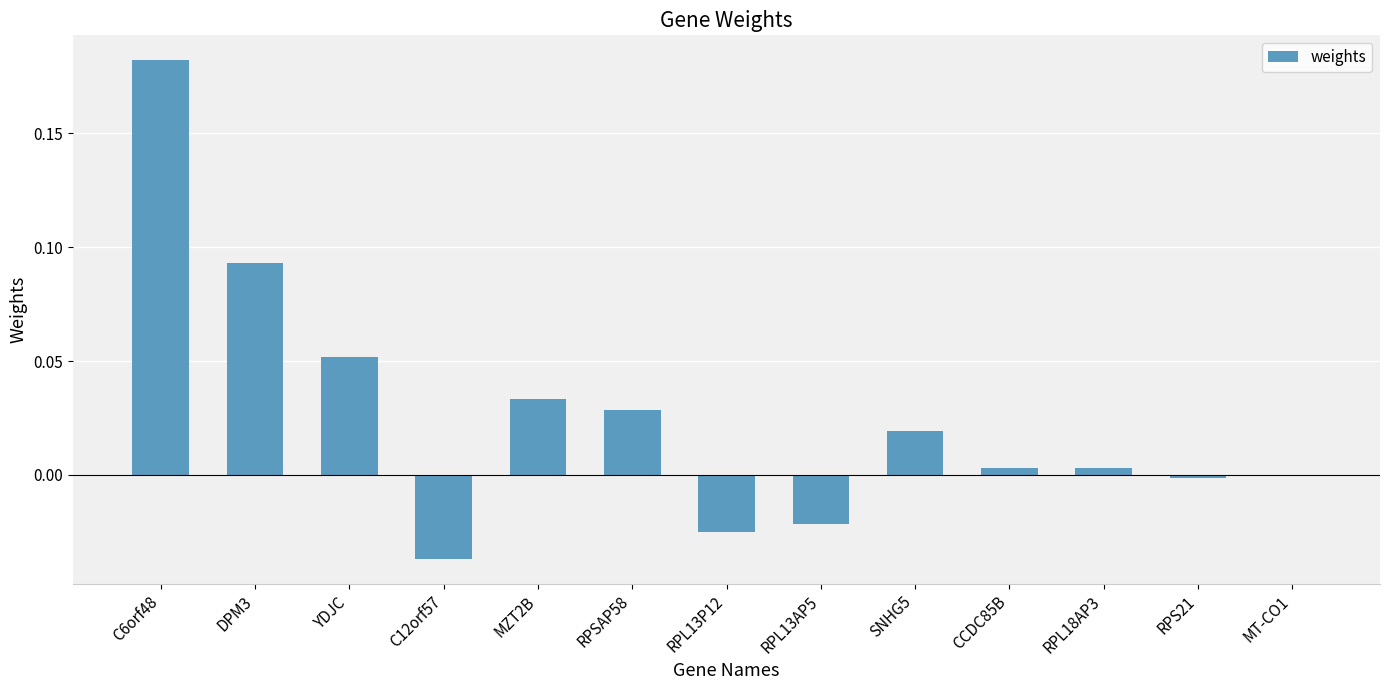

Is it true that the value at RPL13P12 is -0.0?

True